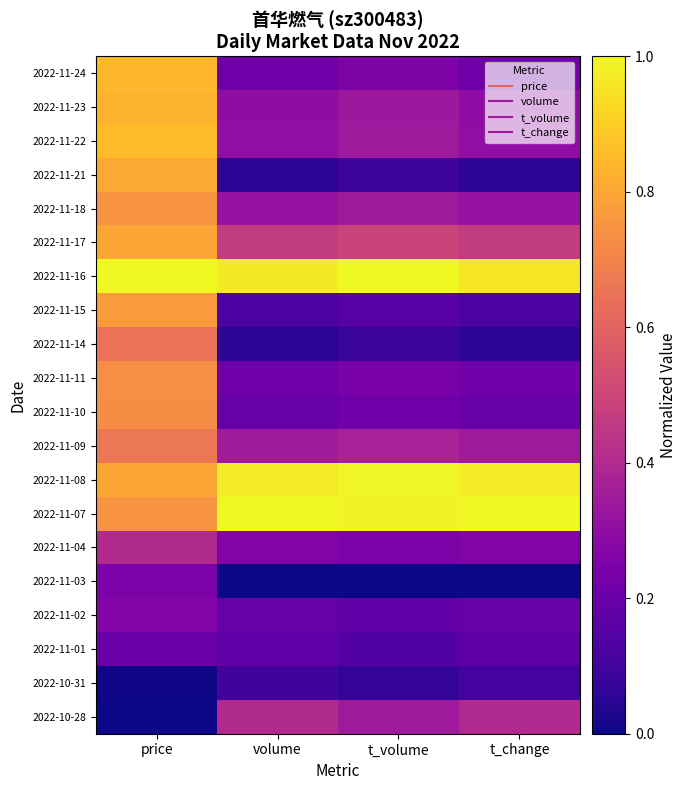

How many series are shown in this chart?

20